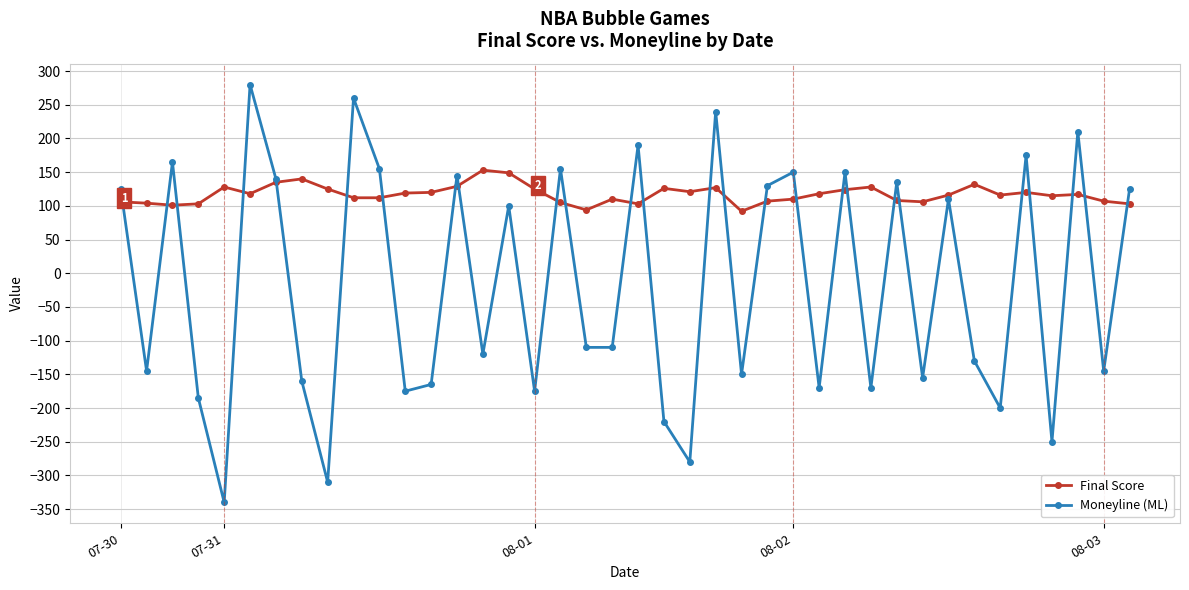

Rank the series by their average value, from highest to lowest.

Final Score, Moneyline (ML)